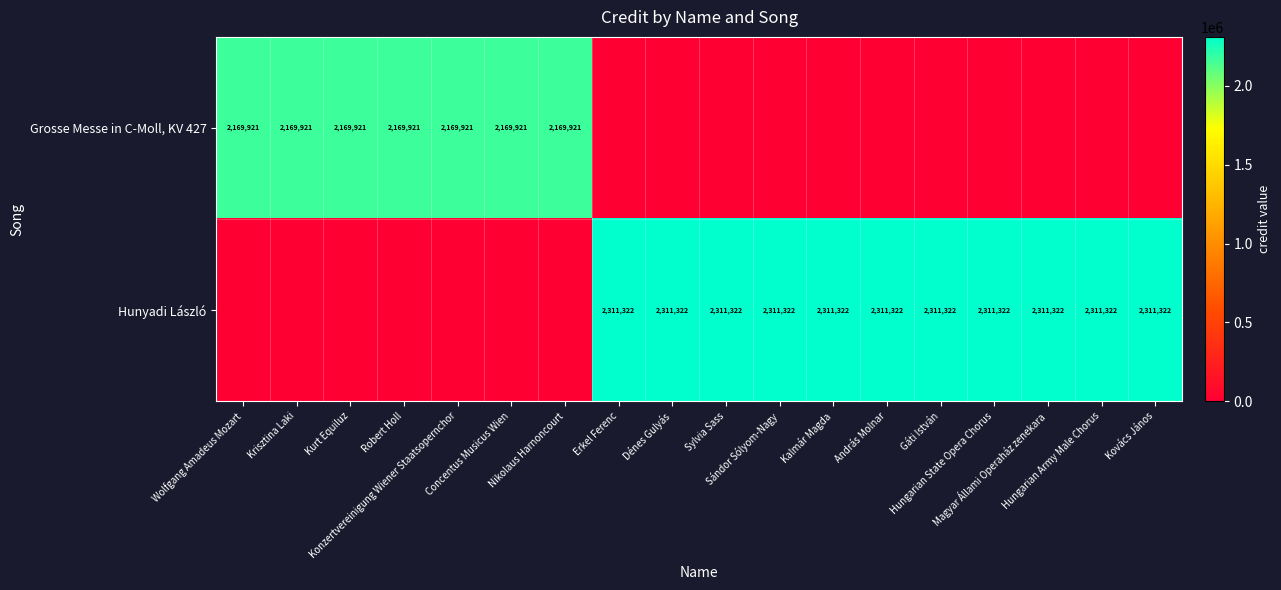

Which series has the widest spread of values?

Hunyadi László